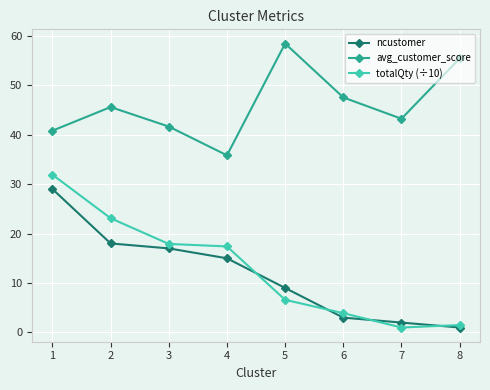

Which series has the widest spread of values?

totalQty (÷10)